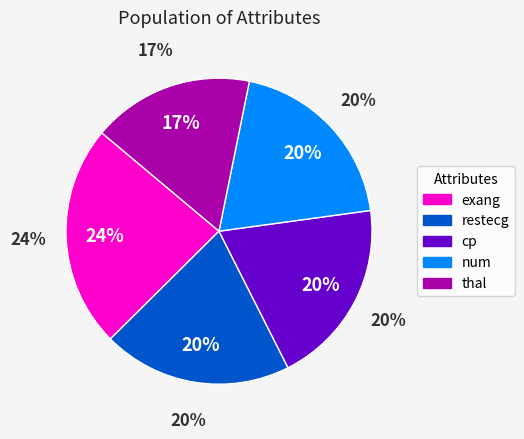

What is the largest slice in the pie chart?

exang